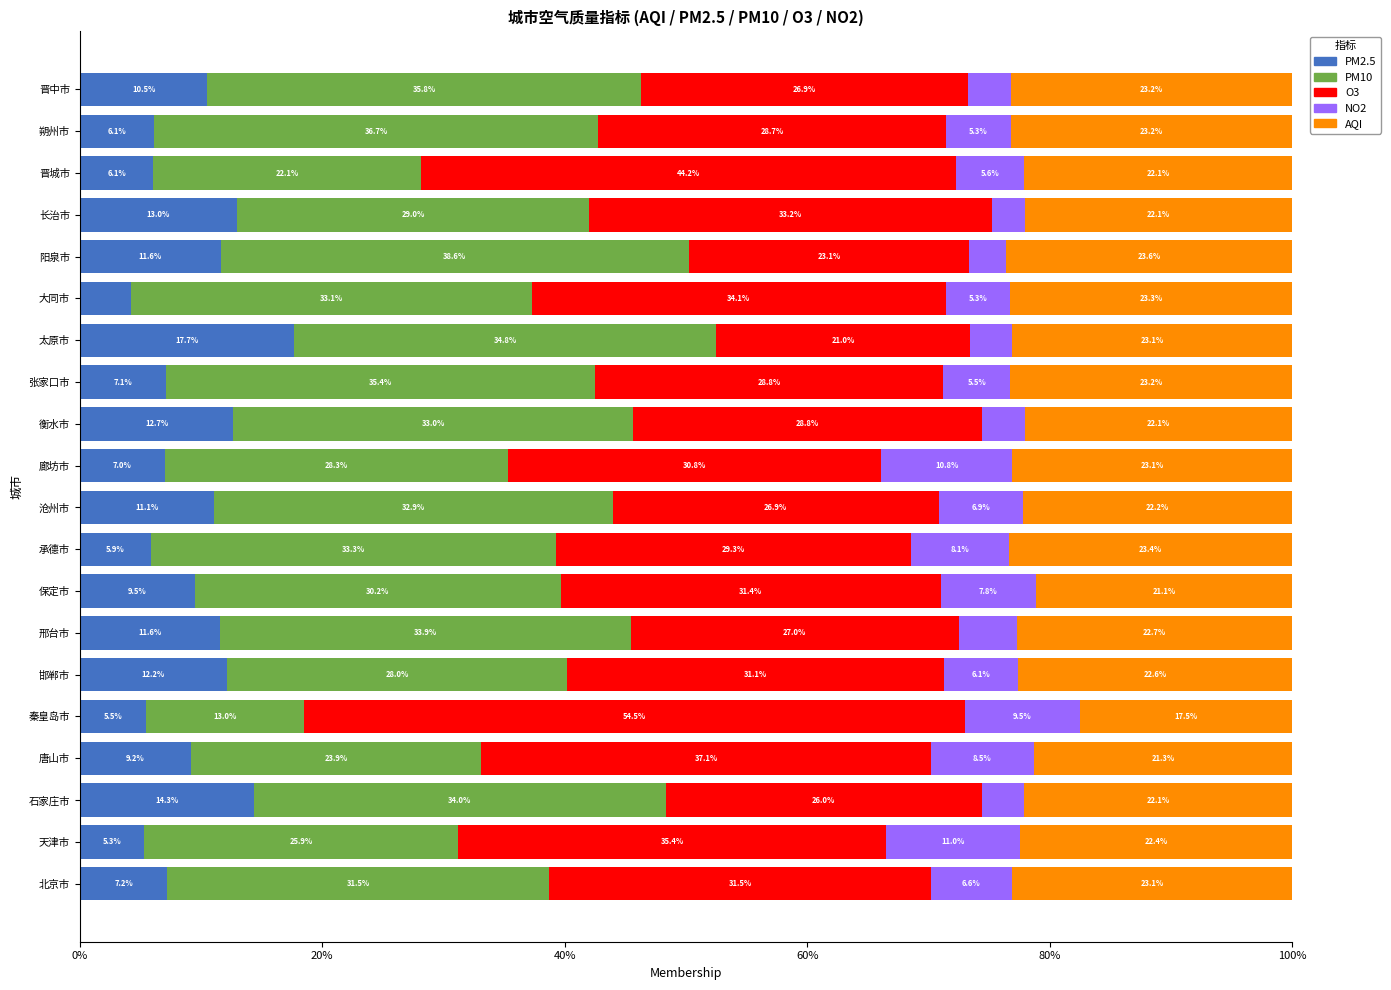

At which label does PM2.5 reach its minimum?

大同市